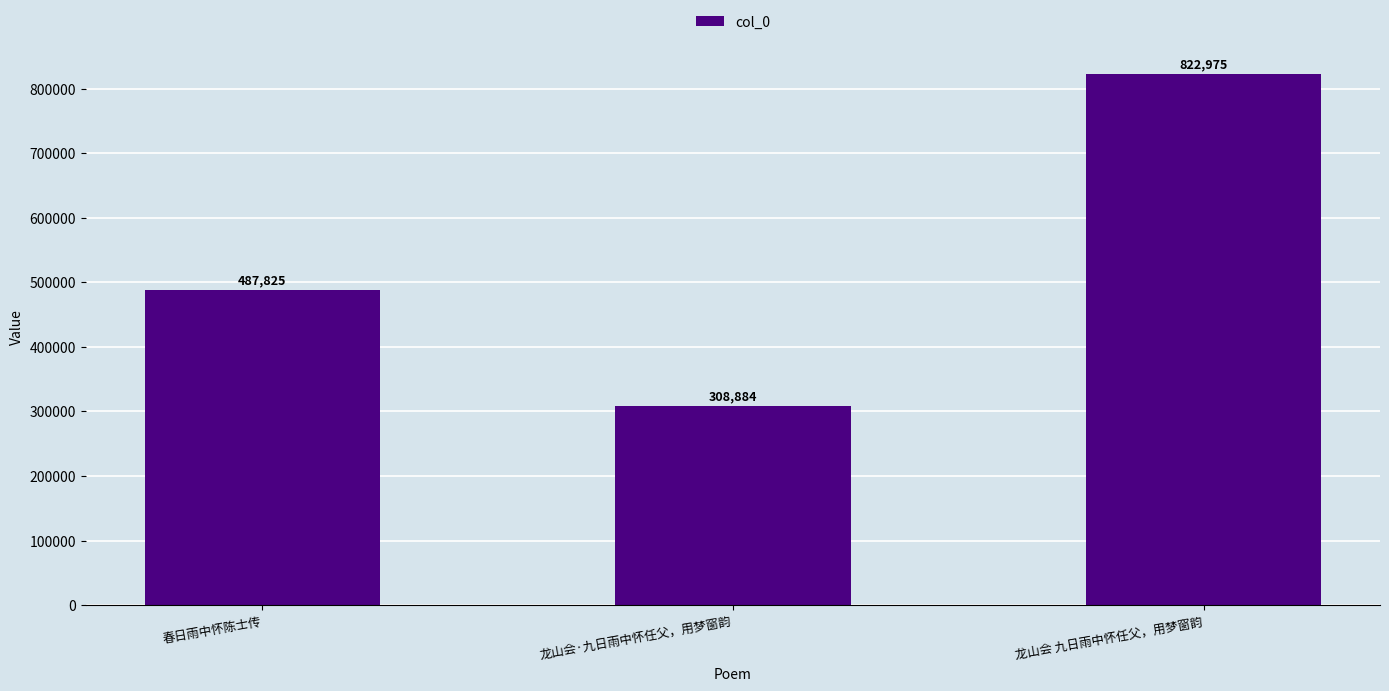

Which has a higher value, 春日雨中怀陈士传 or 龙山会 九日雨中怀任父，用梦窗韵?

龙山会 九日雨中怀任父，用梦窗韵